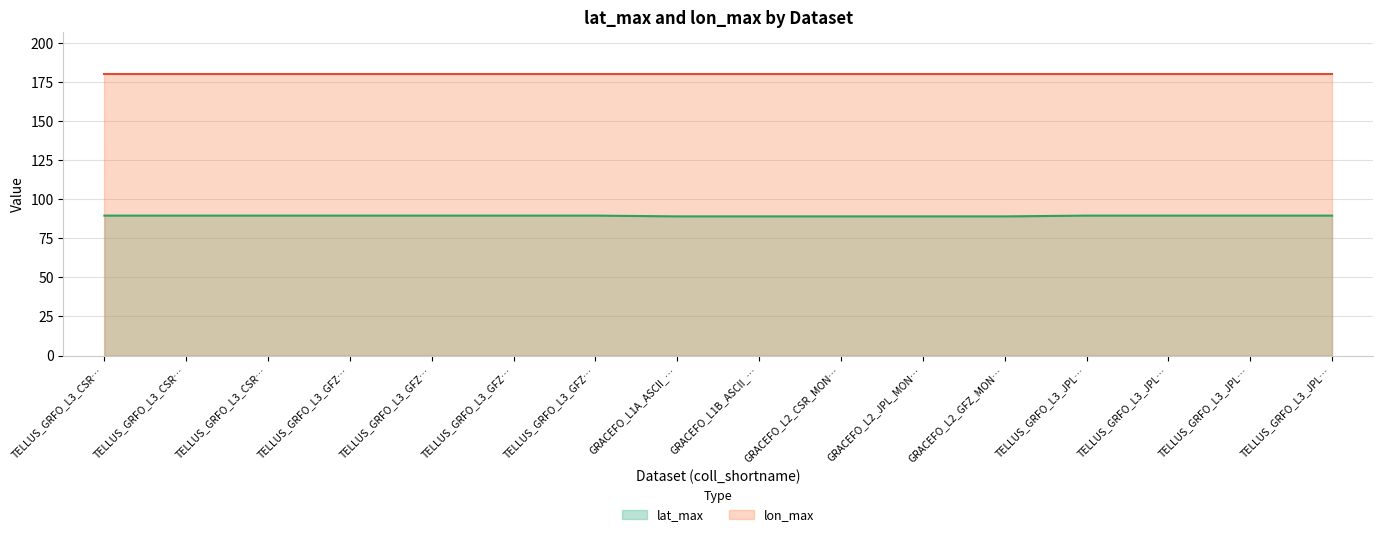

Count the values in the range 89 to 90.

16